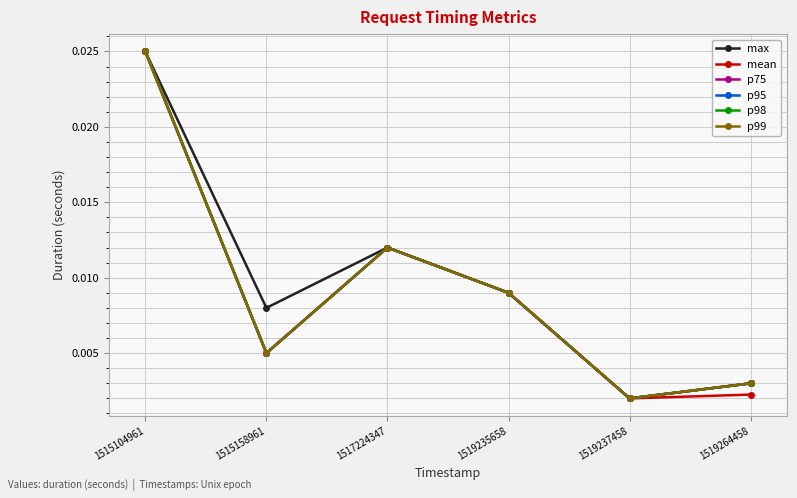

True or false: p95 and p99 intersect in this chart.

False